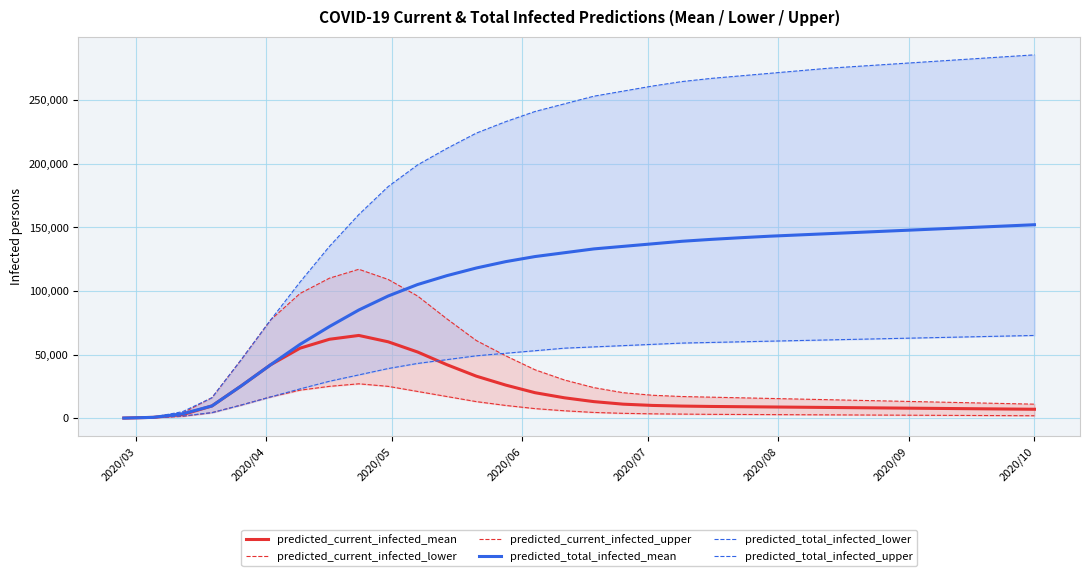

What are all the series names shown in the legend?

predicted_current_infected_mean, predicted_current_infected_lower, predicted_current_infected_upper, predicted_total_infected_mean, predicted_total_infected_lower, predicted_total_infected_upper